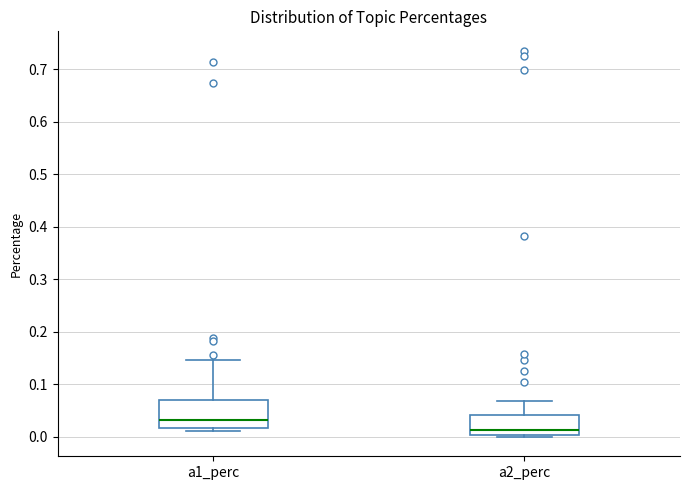

Reading left to right, transcribe this box plot: for each box, give where its median line is, the range the box spans, and where its two whiskers end, as read against the y-axis. The values are not printed on the chart, so give them approximately, as read against the axis.

a1_perc: median 0.03, box 0.02 to 0.07, whiskers 0.01 to 0.15
a2_perc: median 0.01, box 0.00 to 0.04, whiskers 0.00 (just below the box's lower edge) to 0.07